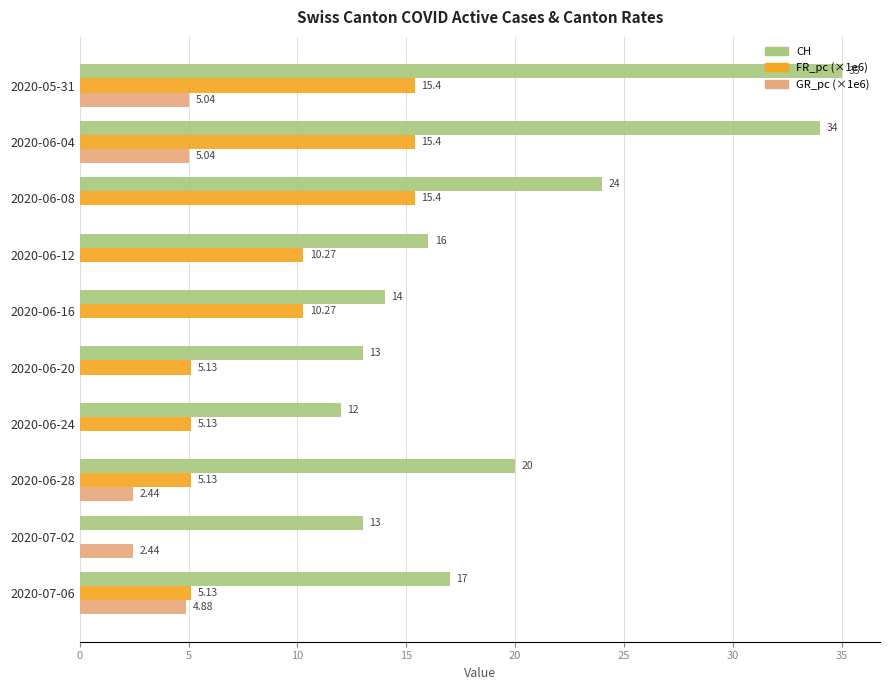

At which category is the sum across all series the highest?

2020-05-31